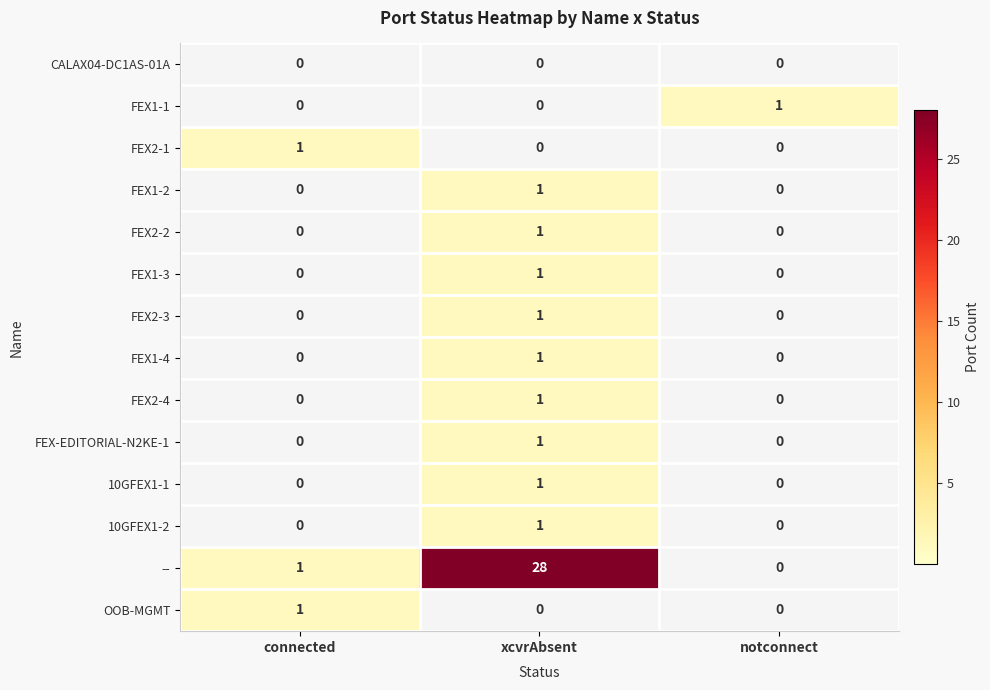

Which series has the largest total across all categories?

--